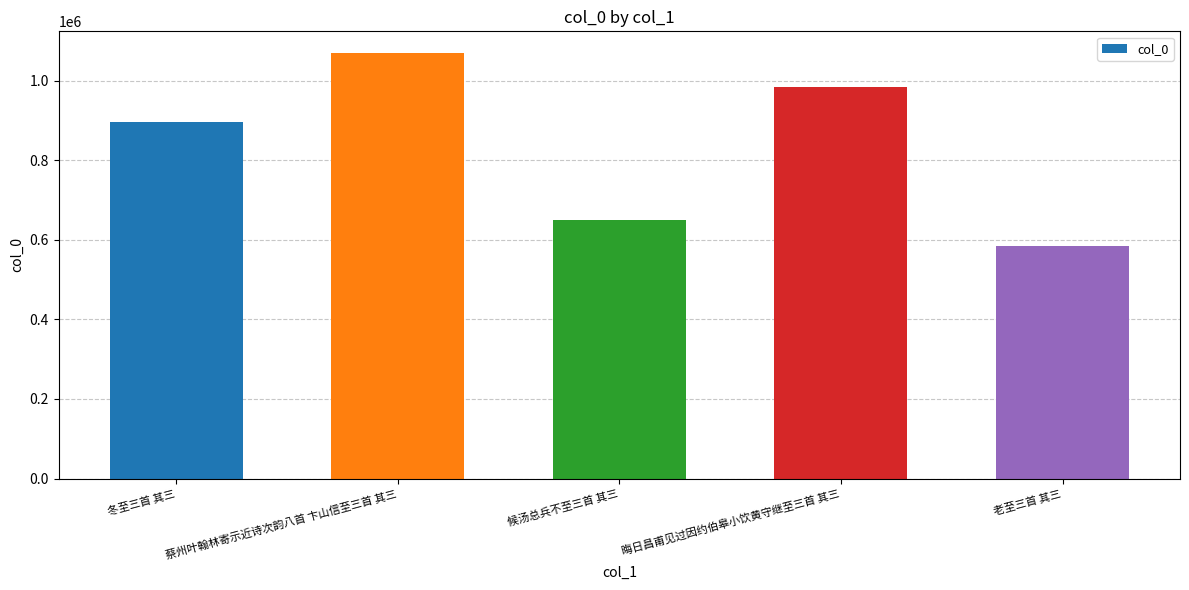

Reading right to left, extract all data points from this chart.

老至三首 其三=584075	晦日昌甫见过因约伯皋小饮黄守继至三首 其三=983602	候汤总兵不至三首 其三=650048	蔡州叶翰林寄示近诗次韵八首 卞山信至三首 其三=1070131	冬至三首 其三=896899